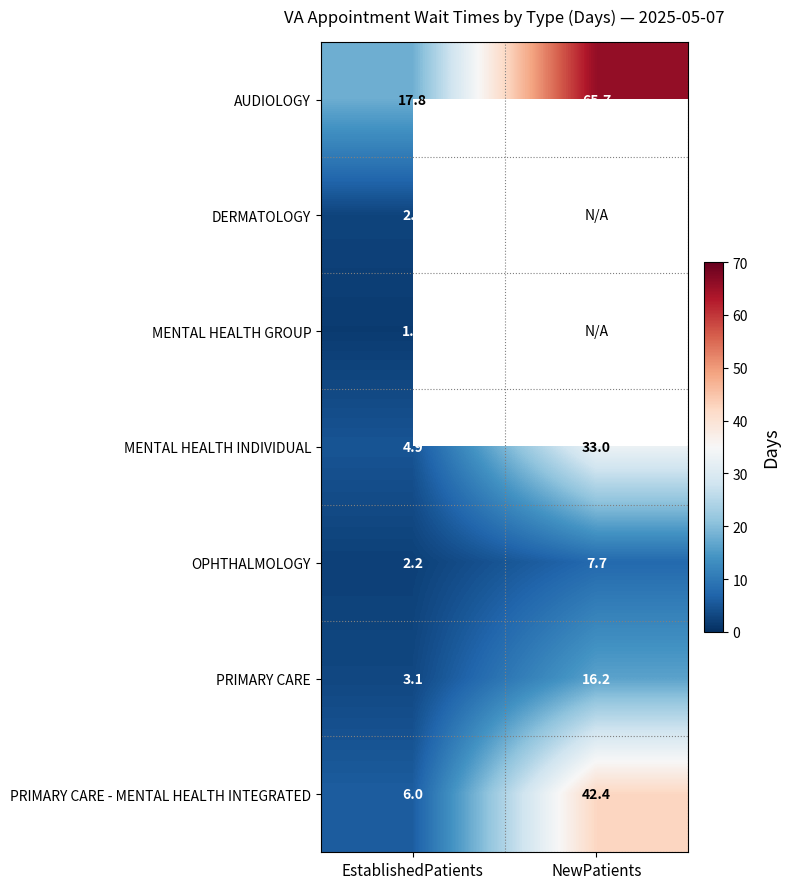

What is the sum of the OPHTHALMOLOGY values at EstablishedPatients and NewPatients?

9.9